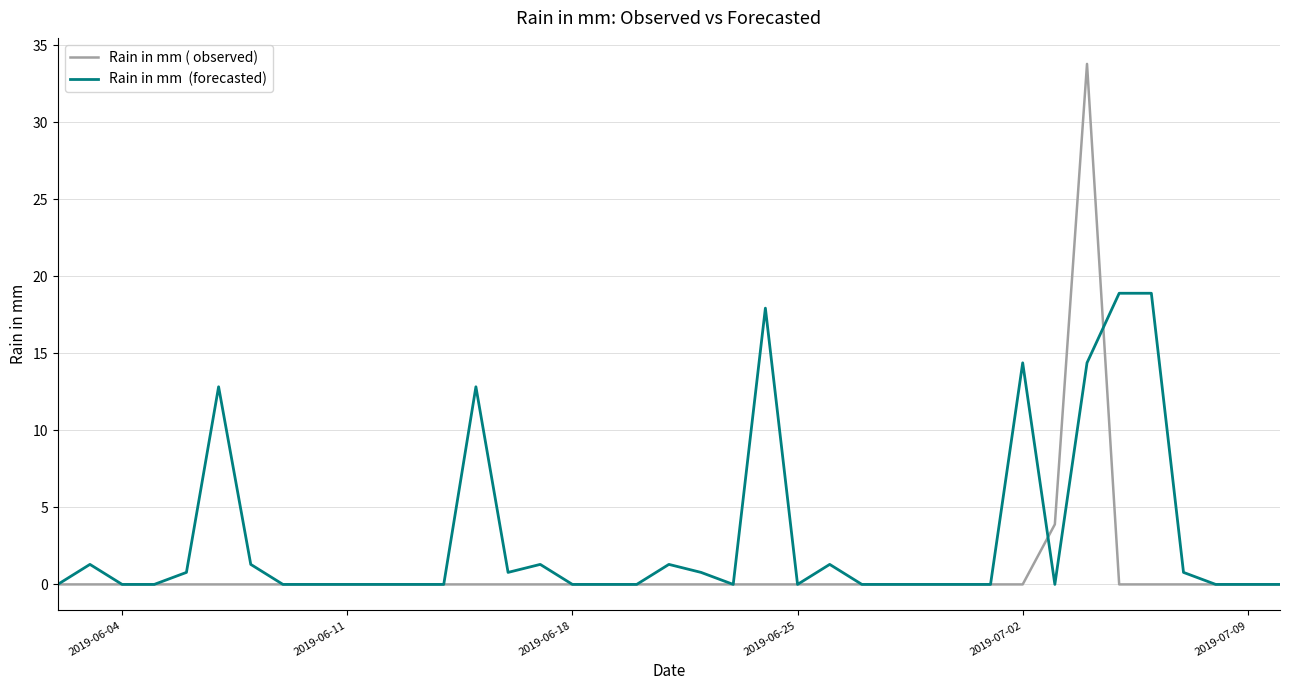

What is the maximum value shown in the chart?

33.8